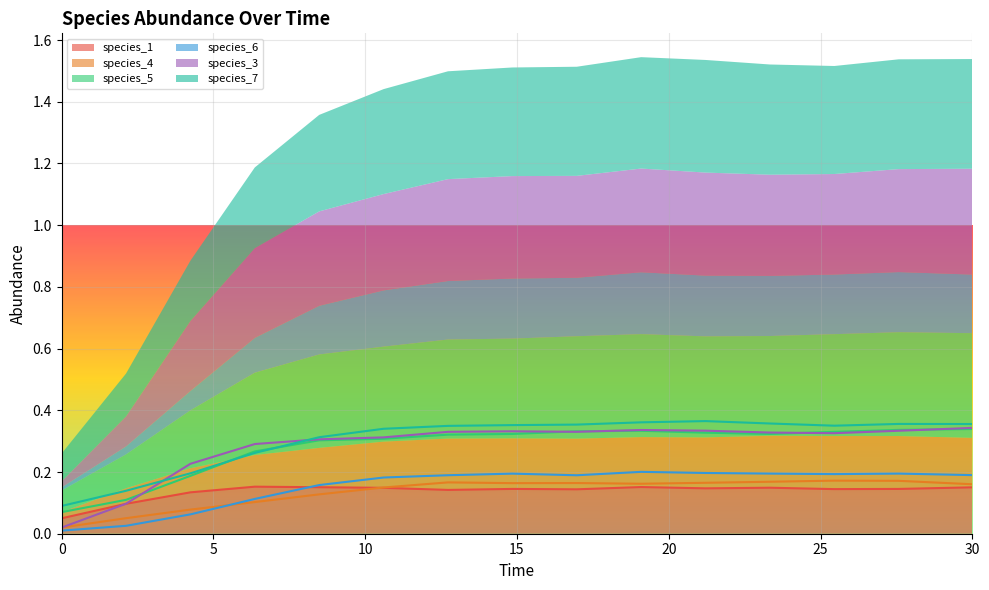

Which series has the largest total across all categories?

species_7